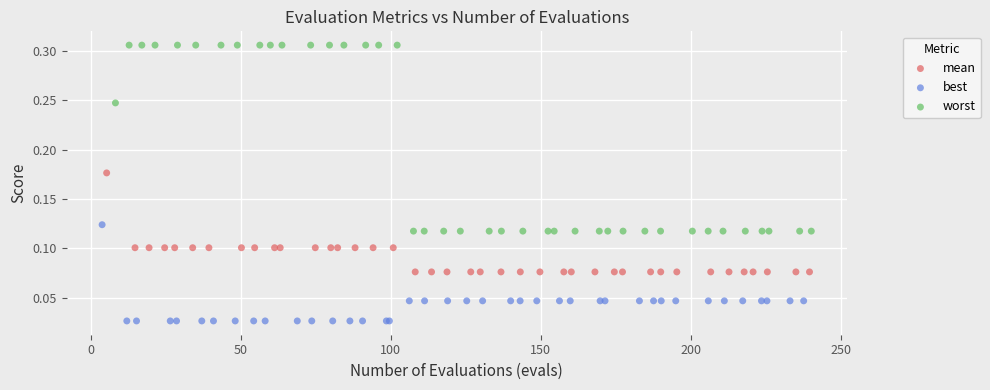

Which series reaches the maximum Y coordinate?

worst